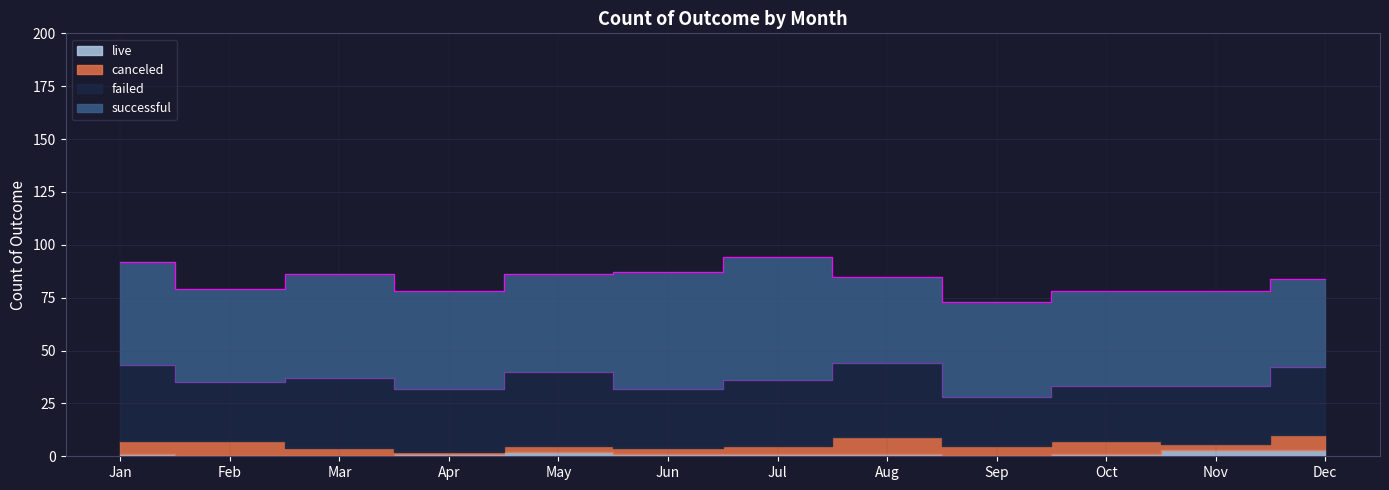

In canceled, how many points are higher than both neighbors (excluding endpoints)?

3